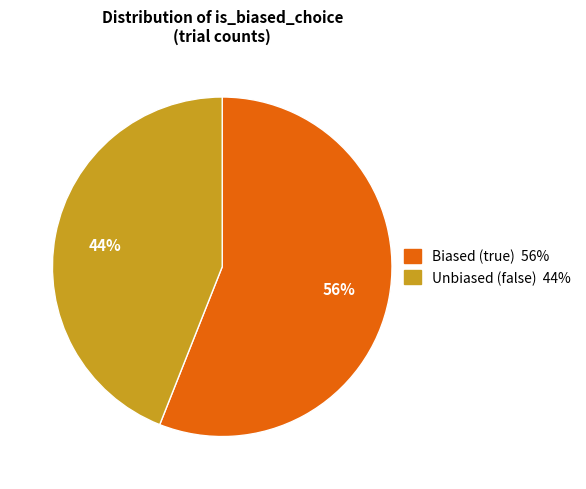

Is there any slice that represents more than half of the pie?

Yes